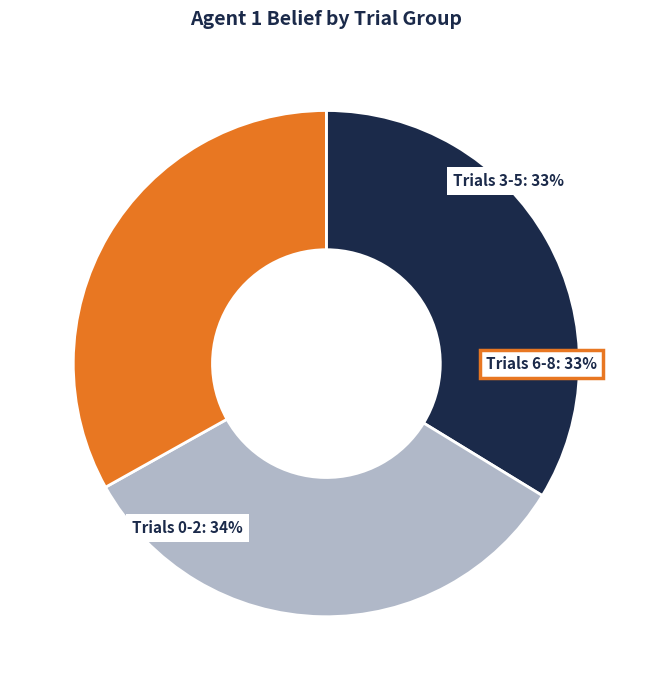

How much of the chart is everything except Trial 2?

88.9%